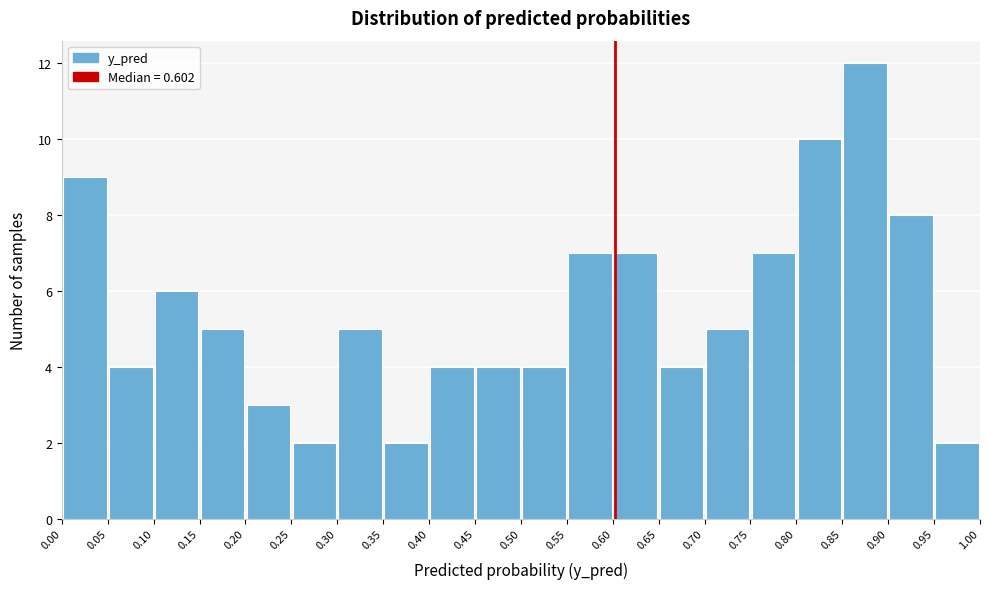

Reading left to right, transcribe this chart: for each bar, give the range it covers on the x-axis and its height. The values are not printed on the chart, so give them approximately, as read against the axis.

0.00 to 0.05: 9
0.05 to 0.10: 4
0.10 to 0.15: 6
0.15 to 0.20: 5
0.20 to 0.25: 3
0.25 to 0.30: 2
0.30 to 0.35: 5
0.35 to 0.40: 2
0.40 to 0.45: 4
0.45 to 0.50: 4
0.50 to 0.55: 4
0.55 to 0.60: 7
0.60 to 0.65: 7
0.65 to 0.70: 4
0.70 to 0.75: 5
0.75 to 0.80: 7
0.80 to 0.85: 10
0.85 to 0.90: 12
0.90 to 0.95: 8
0.95 to 1.00: 2